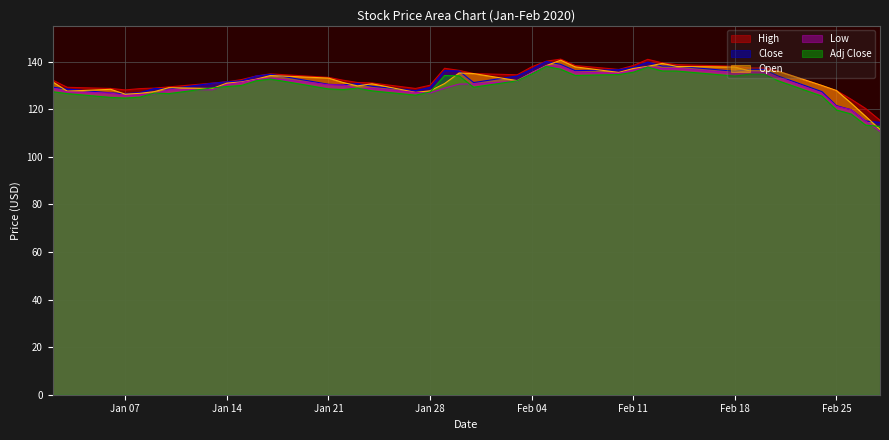

Which has a higher value, 2020-01-09 or 2020-01-13?

2020-01-13